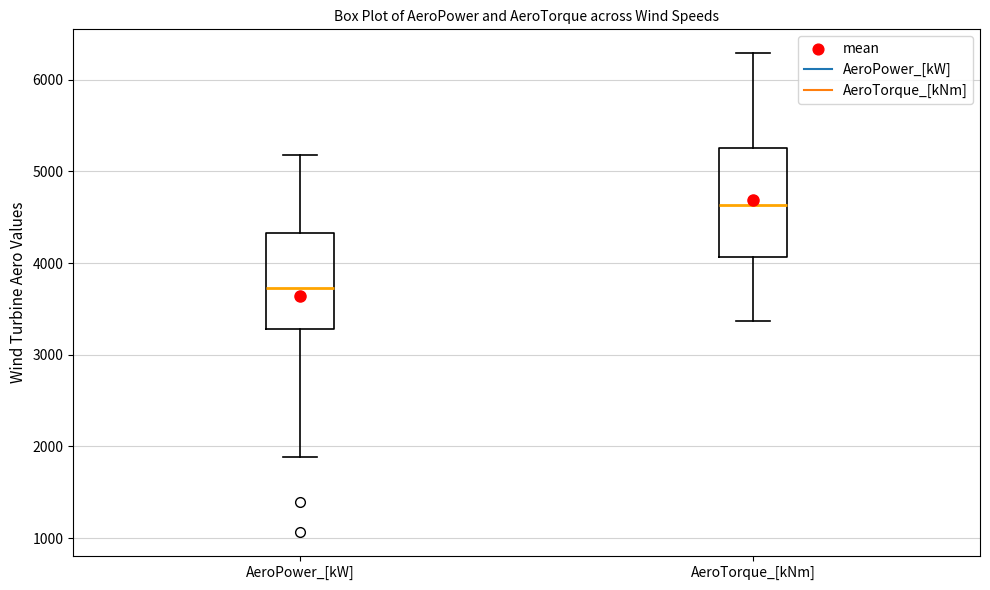

Comparing the boxes themselves (not the whiskers), which one is the tallest?

AeroTorque_[kNm]